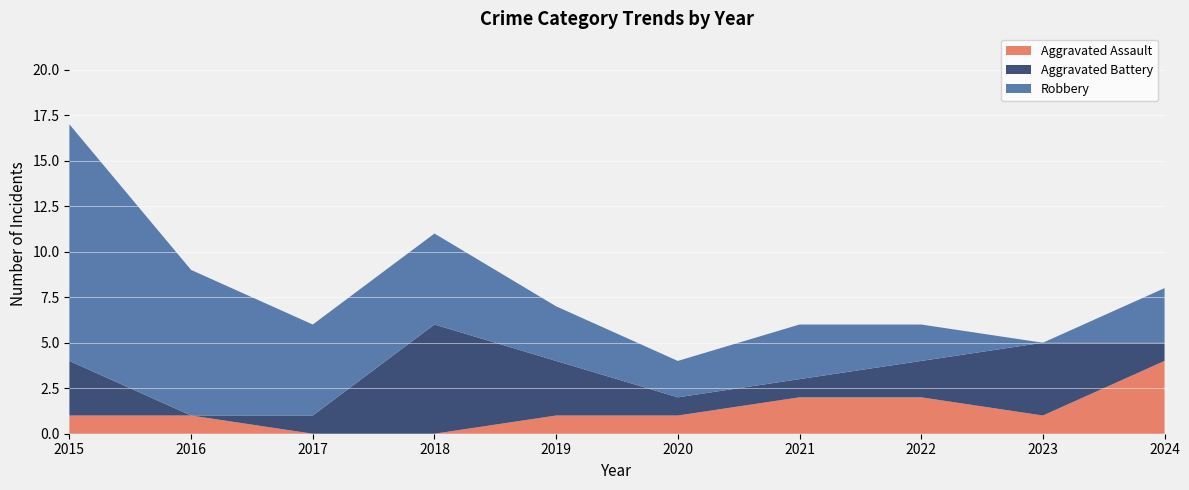

Reading left to right, list all the values displayed in this chart.

Aggravated Assault: 2015=1	2016=1	2017=0	2018=0	2019=1	2020=1	2021=2	2022=2	2023=1	2024=4
Aggravated Battery: 2015=3	2016=0	2017=1	2018=6	2019=3	2020=1	2021=1	2022=2	2023=4	2024=1
Robbery: 2015=13	2016=8	2017=5	2018=5	2019=3	2020=2	2021=3	2022=2	2023=0	2024=3